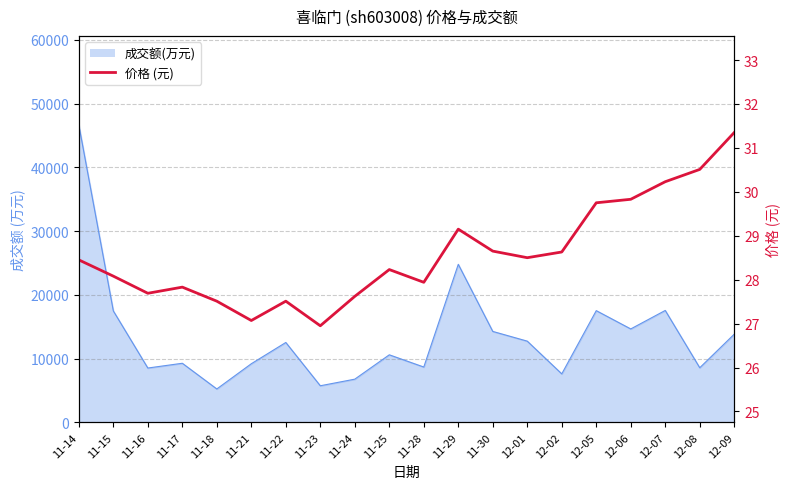

How many data points are less than 28?

8